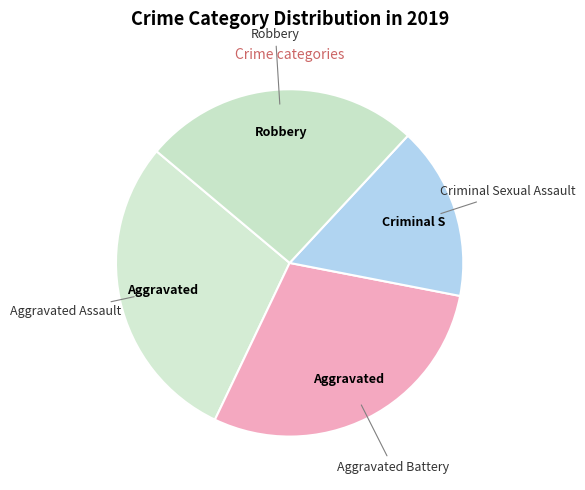

Which slice is the smallest?

Criminal Sexual Assault